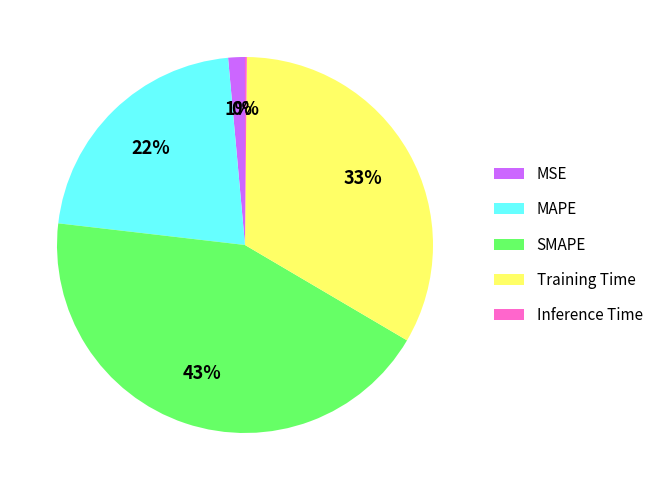

Is the sum of Training Time and MSE greater than half?

No